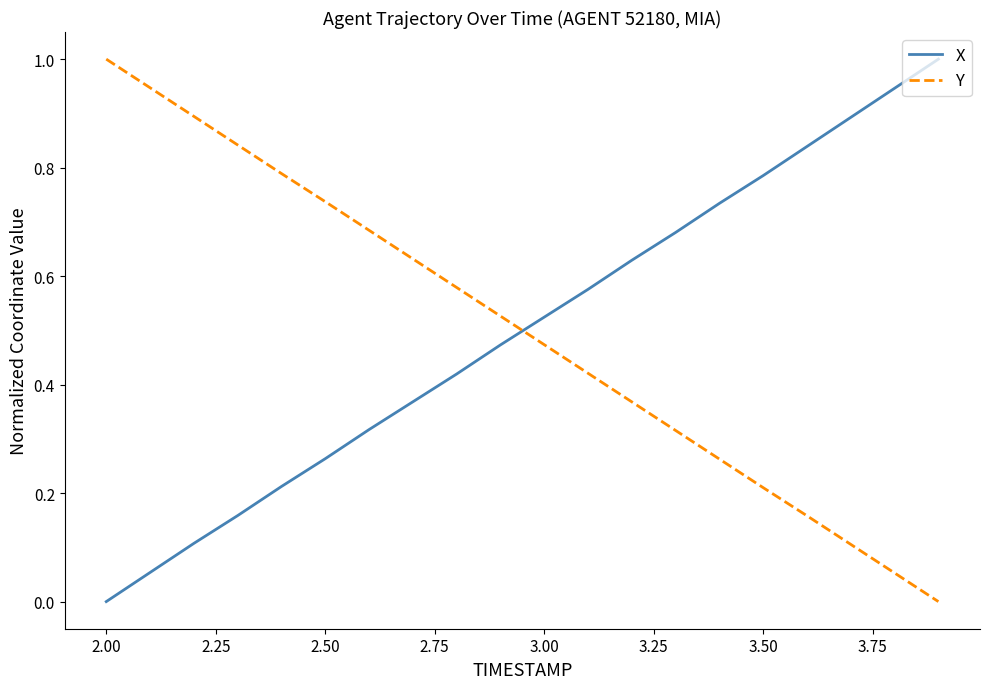

What is the difference between the maximum and minimum values in the X series?

1.0